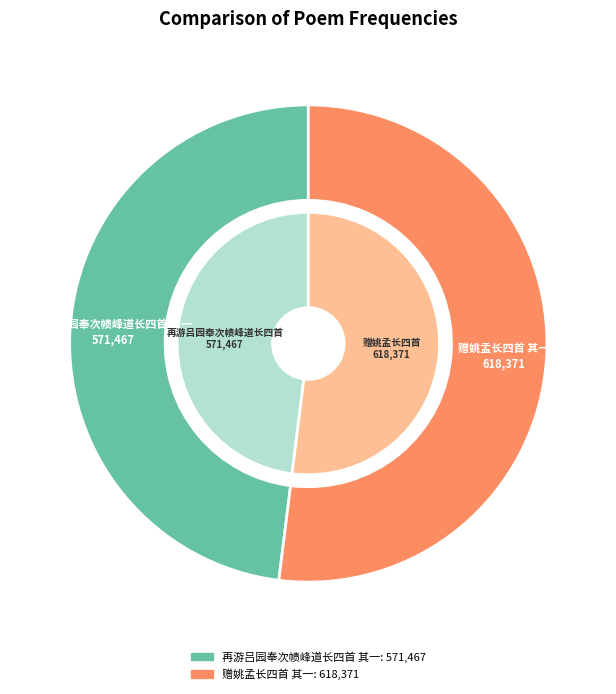

What percentage is the 赠姚孟长四首 其一 slice, to the nearest percent?

52%